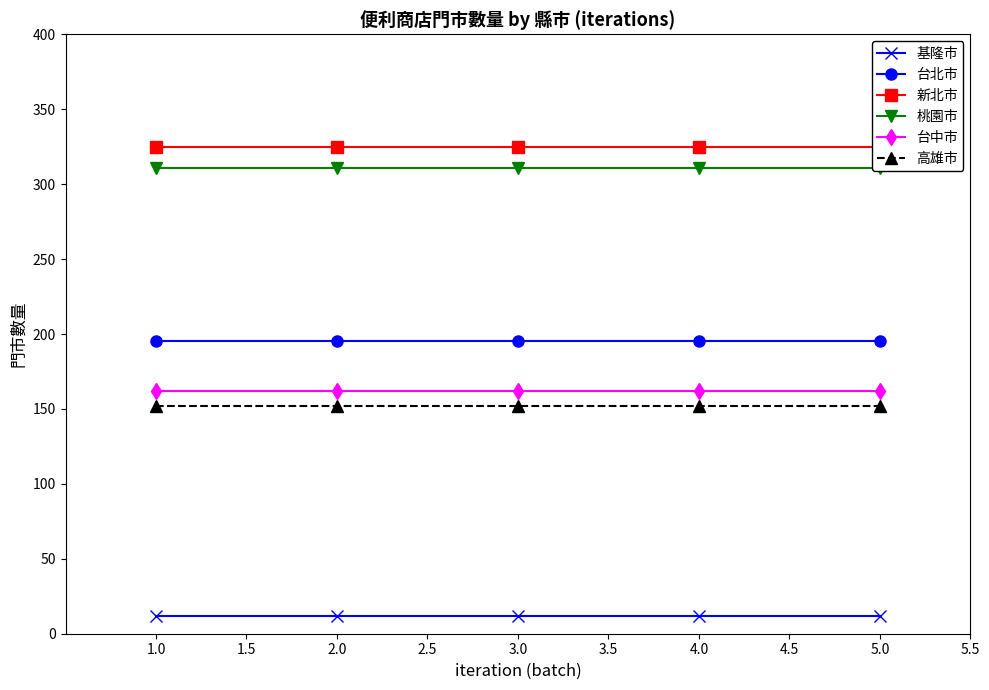

True or false: 基隆市 and 台北市 intersect in this chart.

False